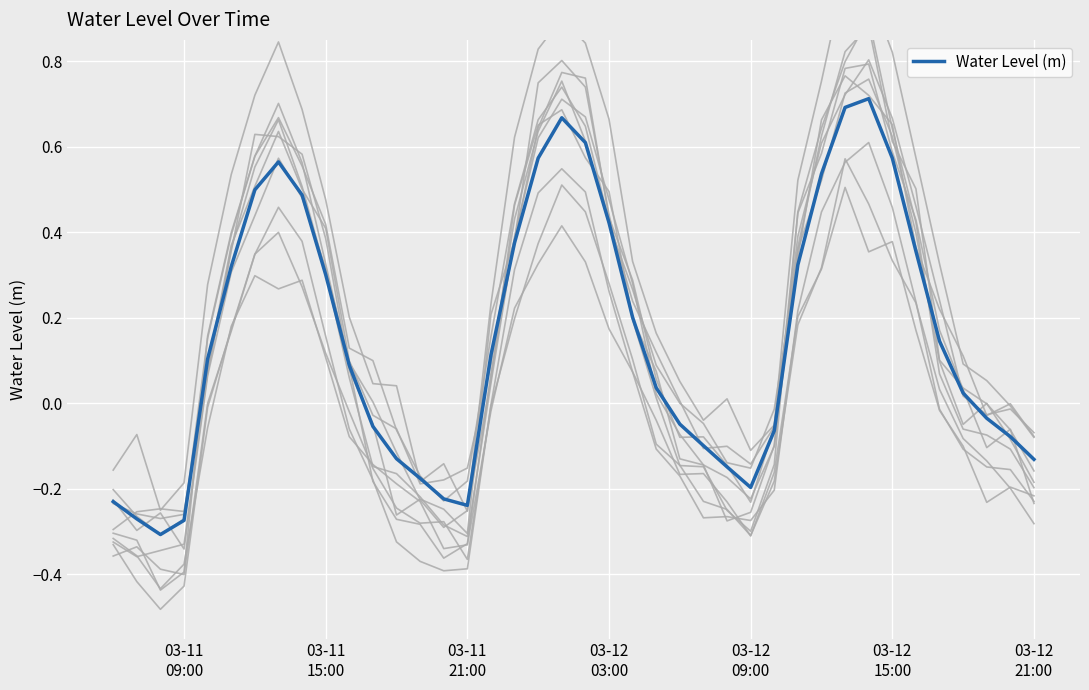

How many values are below 0?

17